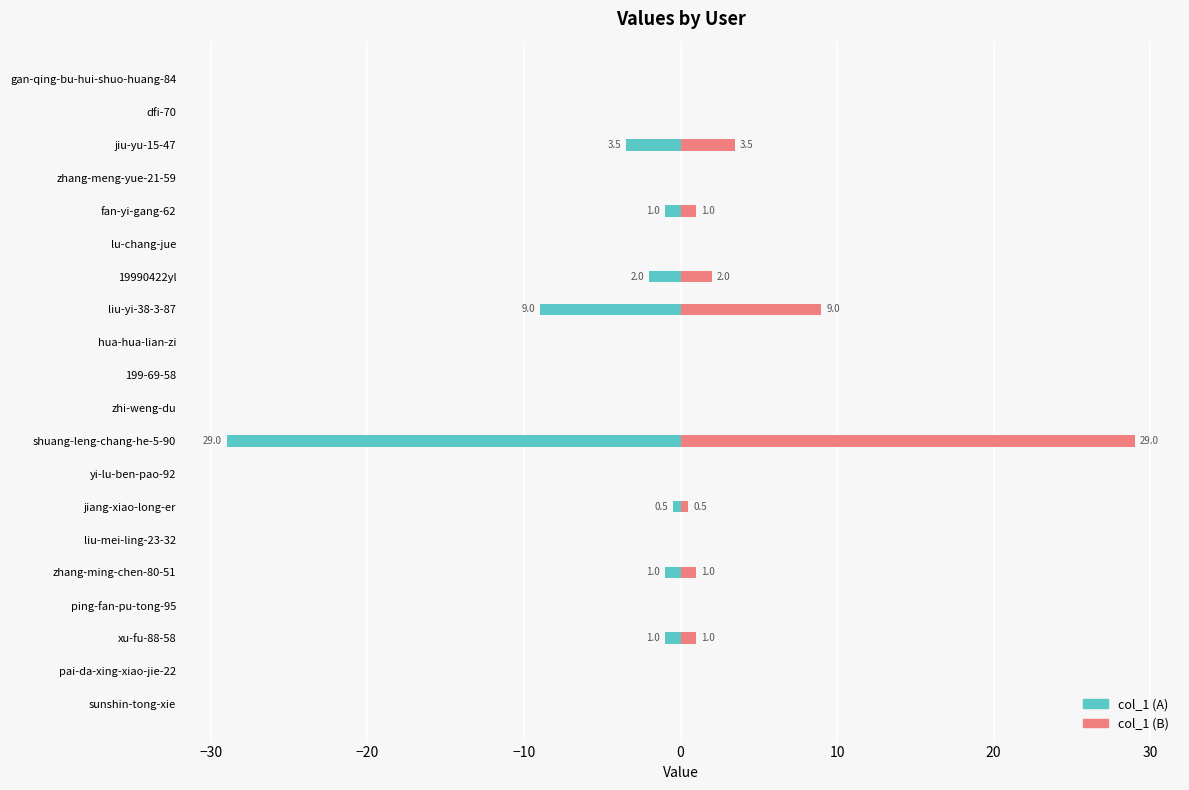

Count the number of data series in this chart.

2